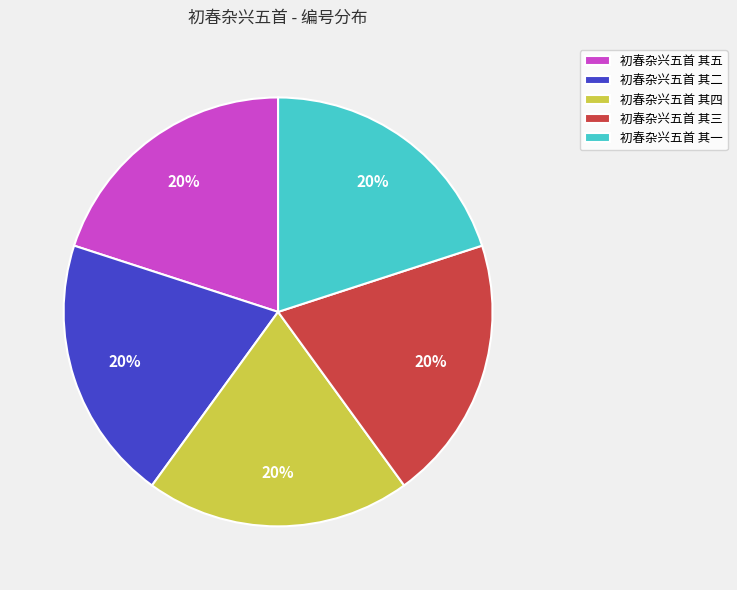

True or false: 初春杂兴五首 其一 accounts for 7% of the total.

False